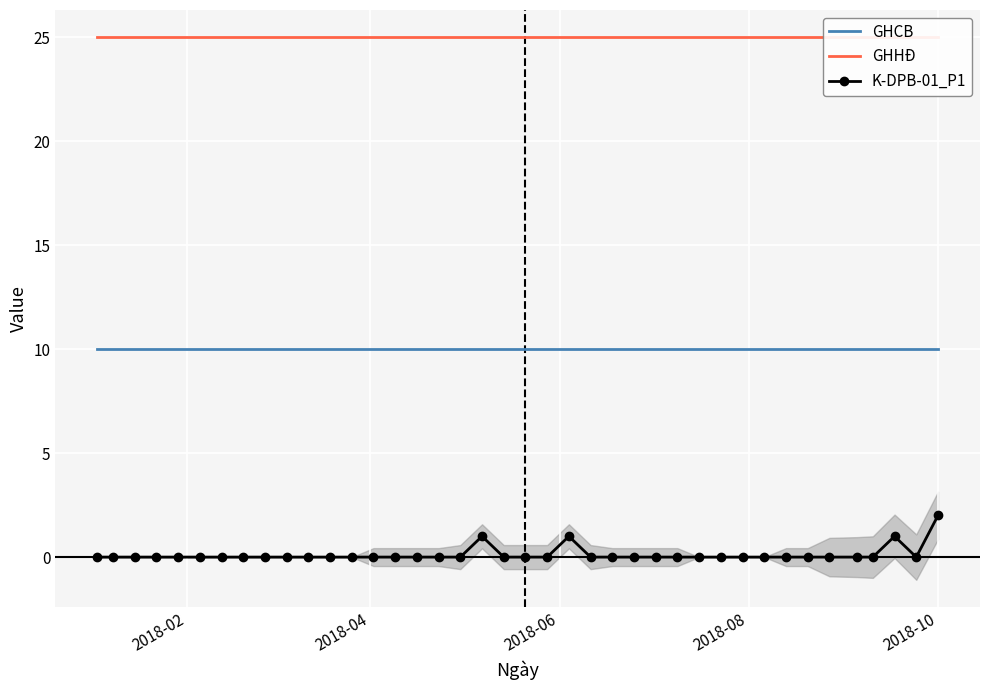

Reading left to right, what are all the values shown in this chart?

GHCB: 10	10	10	10	10	10	10	10	10	10	10	10	10	10	10	10	10	10	10	10	10	10	10	10	10	10	10	10	10	10	10	10	10	10	10	10	10	10	10	10
GHHĐ: 25	25	25	25	25	25	25	25	25	25	25	25	25	25	25	25	25	25	25	25	25	25	25	25	25	25	25	25	25	25	25	25	25	25	25	25	25	25	25	25
K-DPB-01_P1: 0	0	0	0	0	0	0	0	0	0	0	0	0	0	0	0	0	0	1	0	0	0	1	0	0	0	0	0	0	0	0	0	0	0	0	0	0	1	0	2